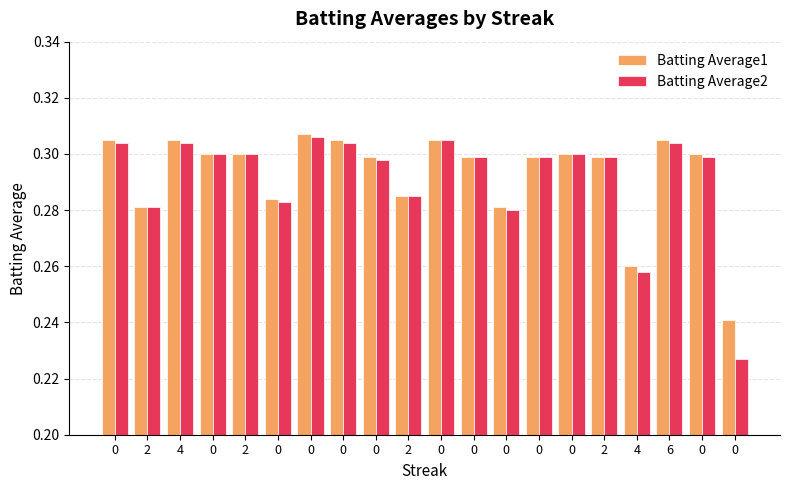

The Batting Average1 series shows 0.3 at 4. True or false?

True